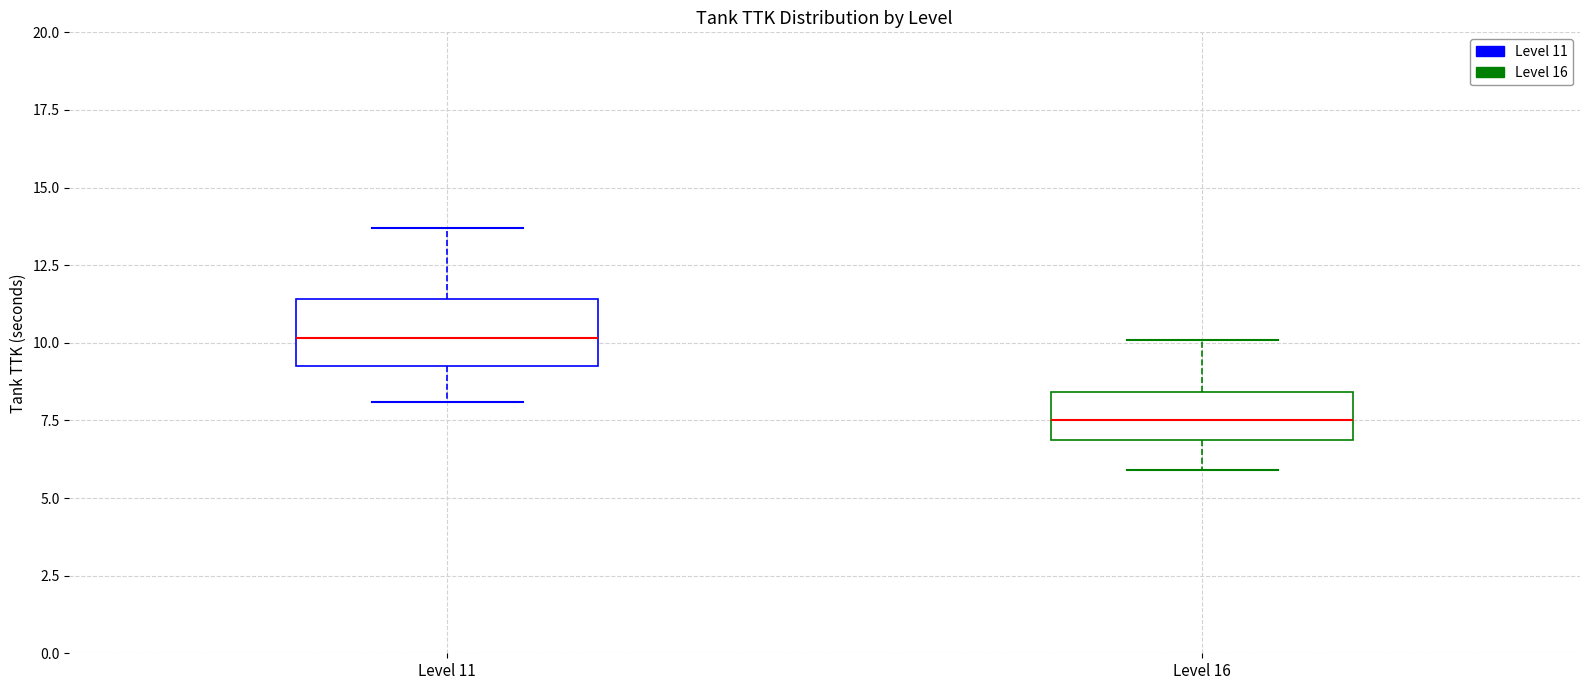

Reading left to right, transcribe this box plot: for each box, give where its median line is, the range the box spans, and where its two whiskers end, as read against the y-axis. The values are not printed on the chart, so give them approximately, as read against the axis.

Level 11: median 10.0, box 9.5 to 11.5, whiskers 8.0 to 13.5
Level 16: median 7.5, box 7.0 to 8.5, whiskers 6.0 to 10.0